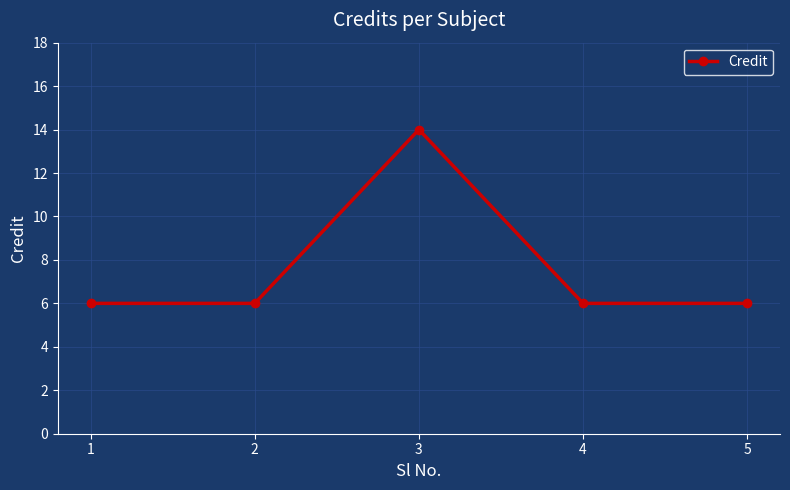

What is the approximate value at 4?

6